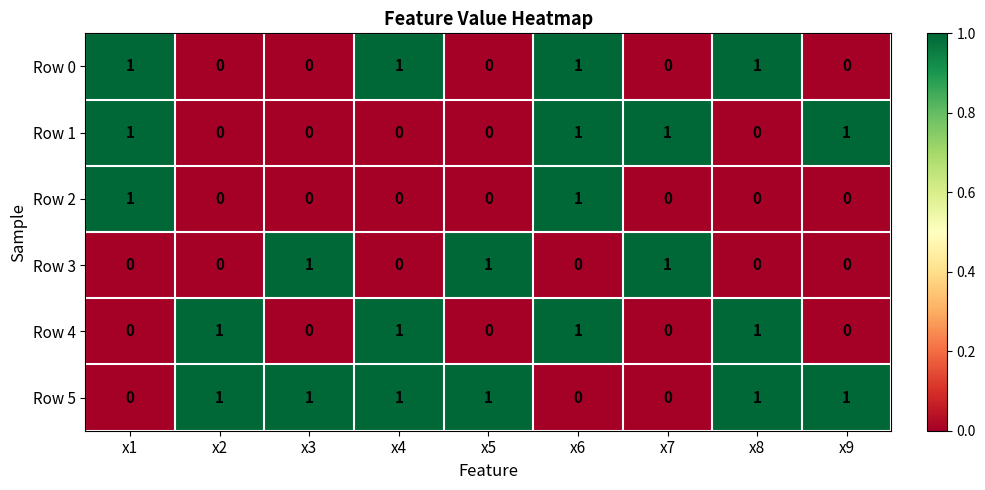

True or false: Row 4 has a value of 1 at x2.

True